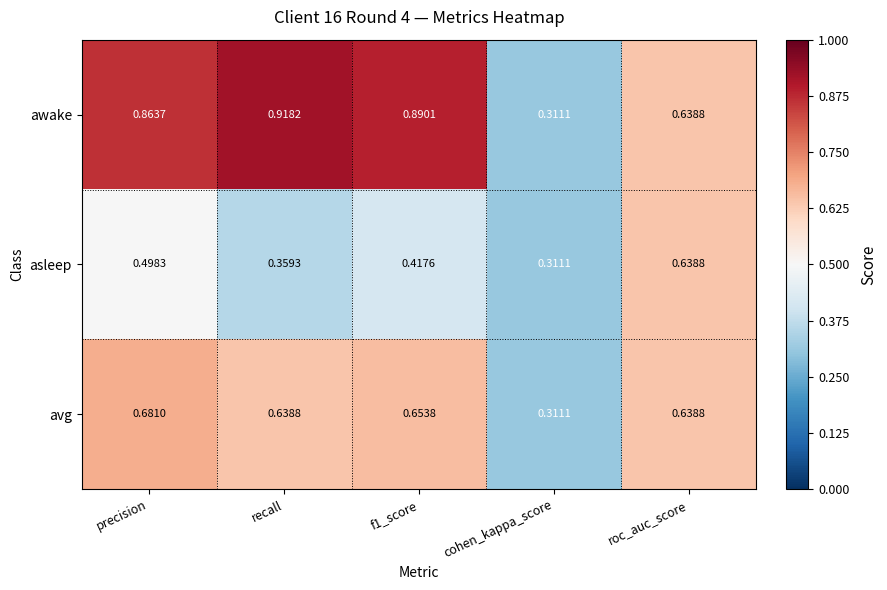

At which label is avg closest to 0?

cohen_kappa_score